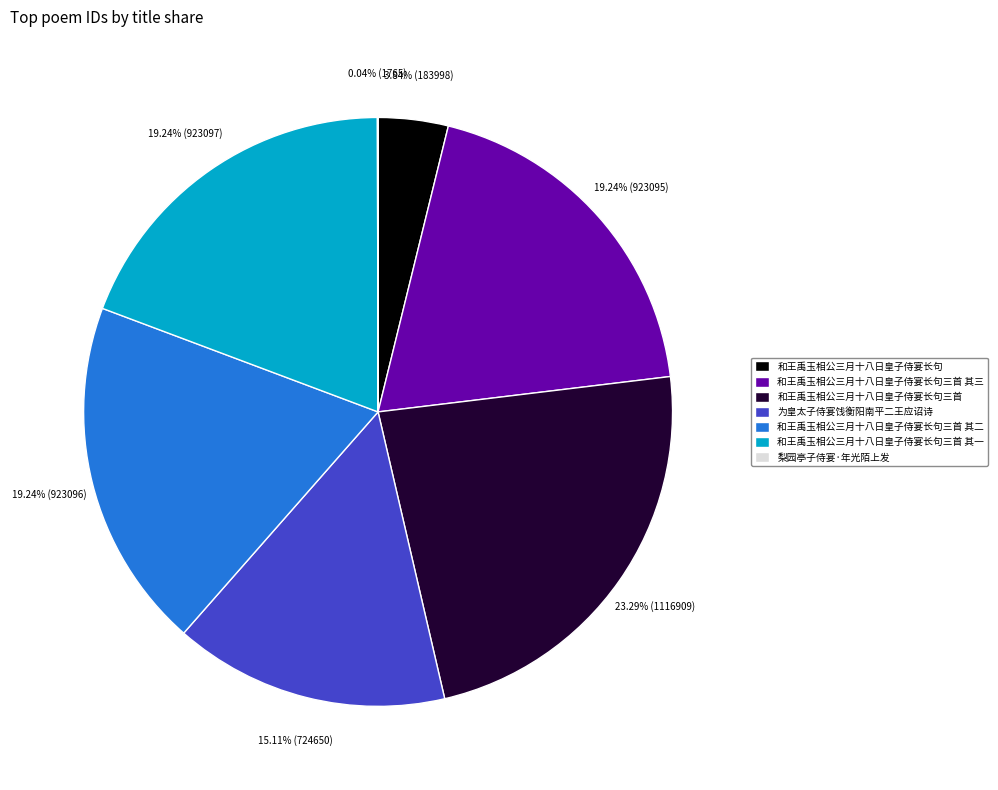

To the nearest percent, what is the difference between the 和王禹玉相公三月十八日皇子侍宴长句 and 和王禹玉相公三月十八日皇子侍宴长句三首 其一 slice percentages?

15%